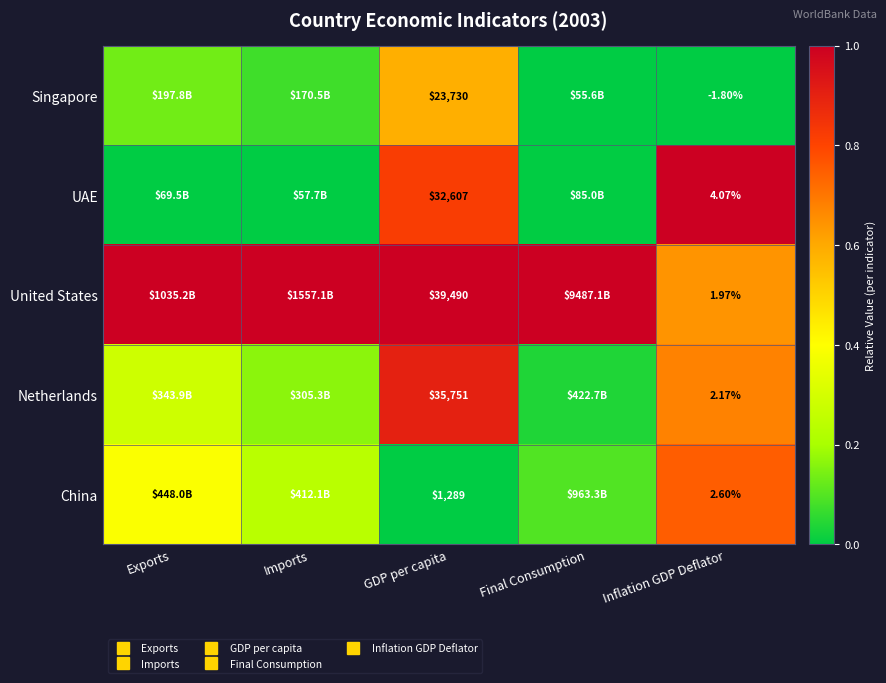

What is the difference between the maximum and minimum values in the China series?

0.7